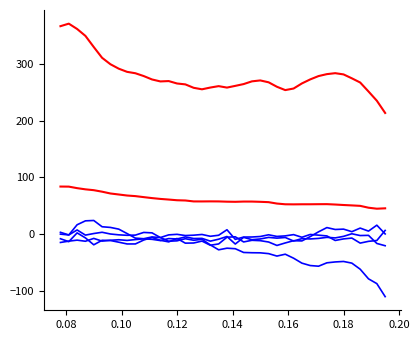

Does the chart have visible grid lines?

No